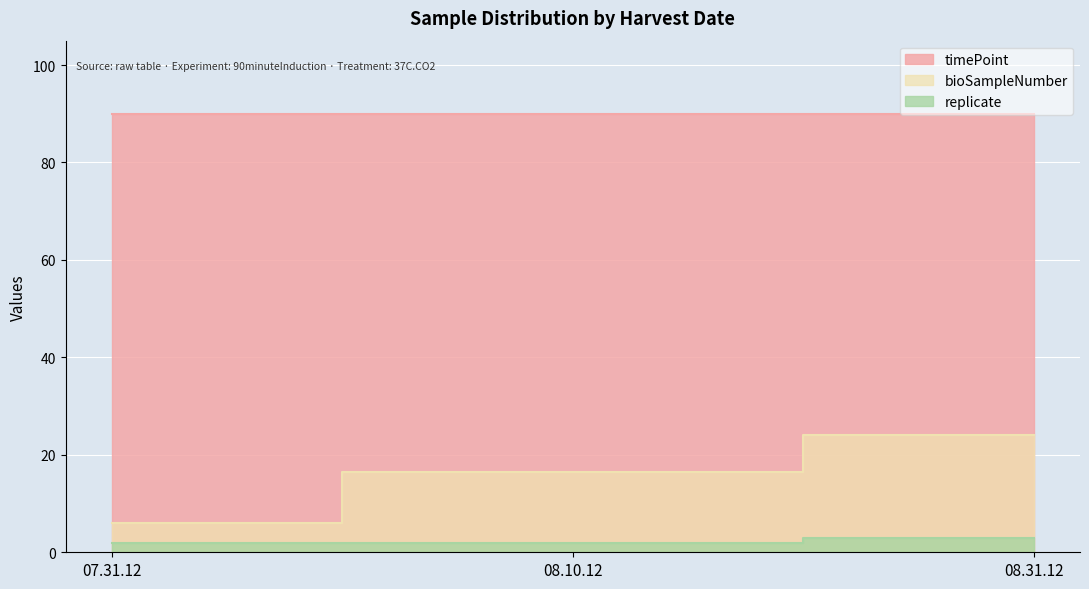

Which series changed the most between 08.10.12 and 08.31.12?

bioSampleNumber